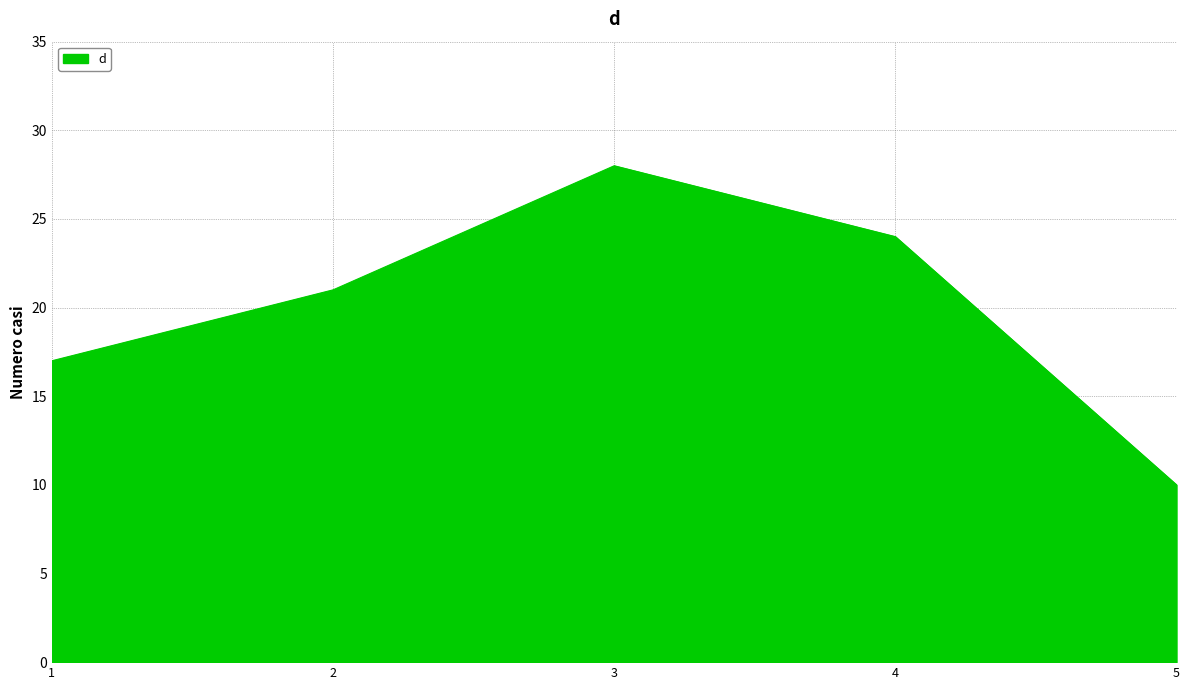

How many values are below 21?

2